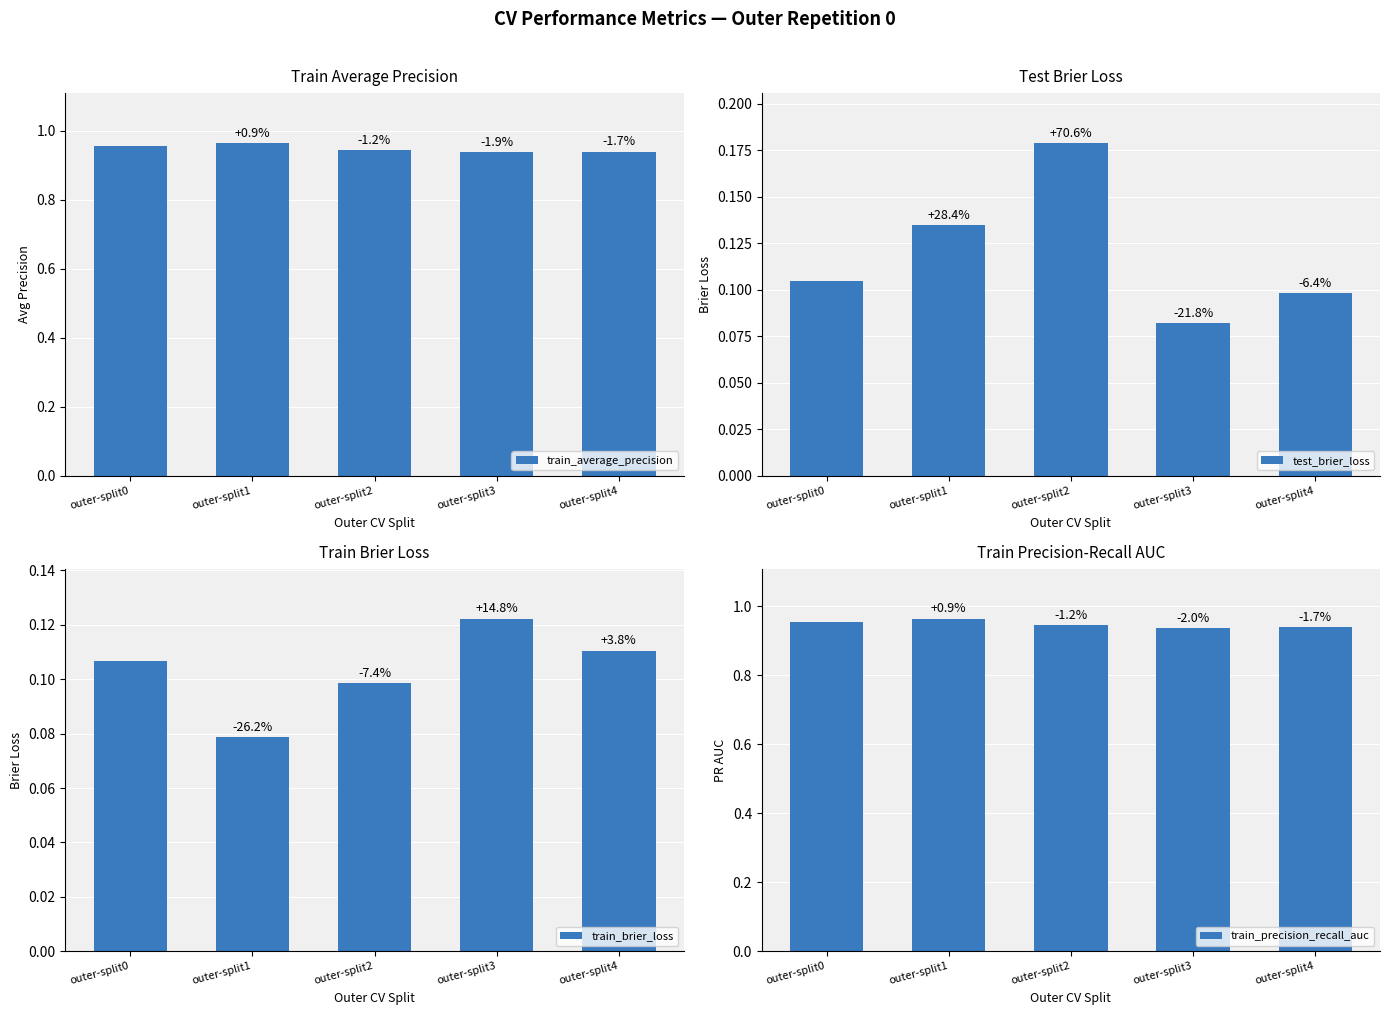

Between outer-split0 and outer-split2, which is larger?

outer-split0